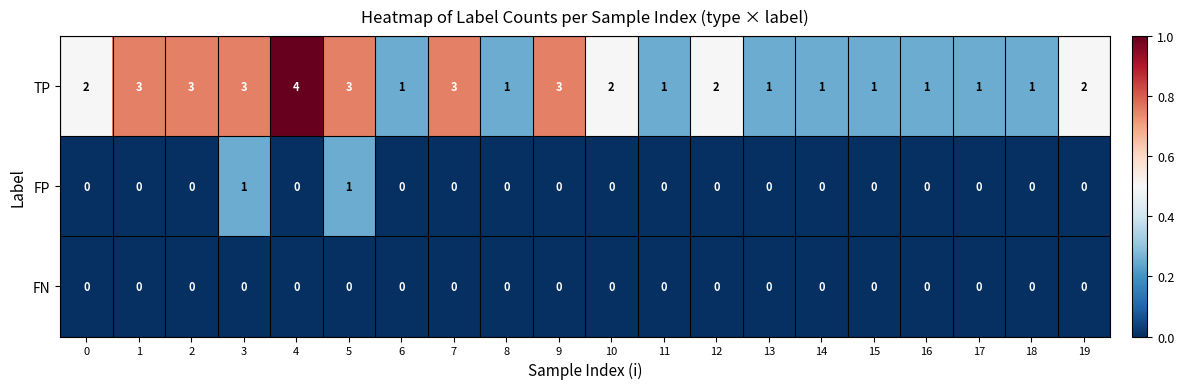

List the series in order of their peak value, lowest first.

FN, FP, TP